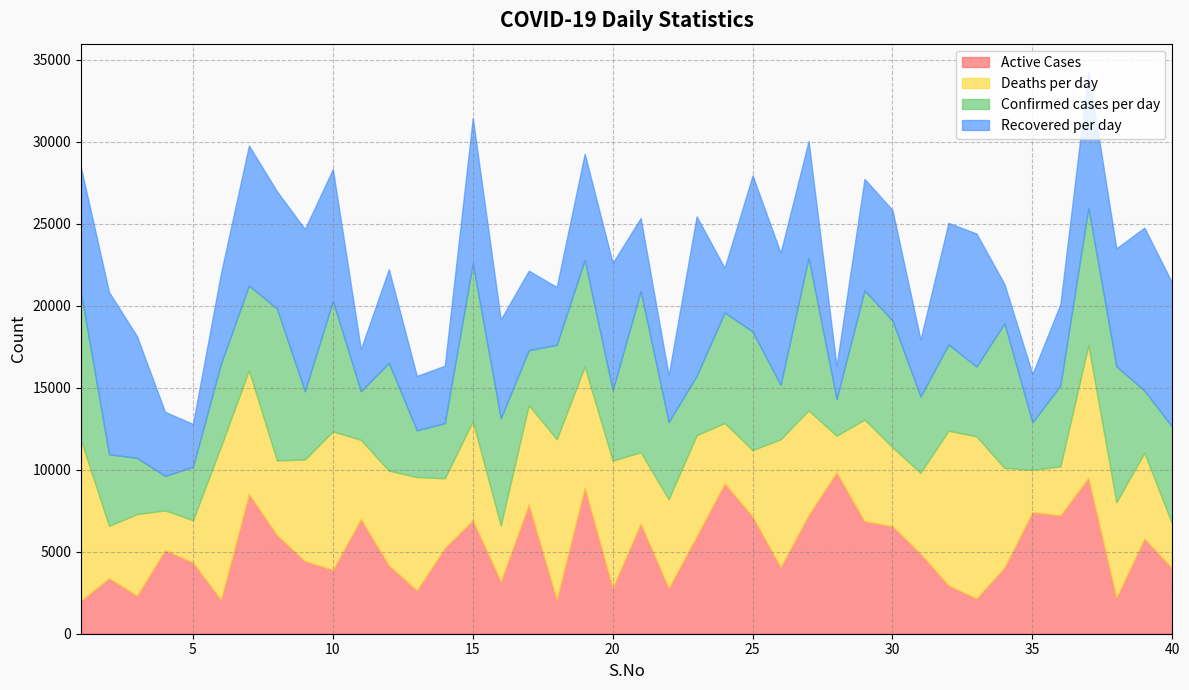

What is the sum of the Active Cases values at 31 and 18?

6986